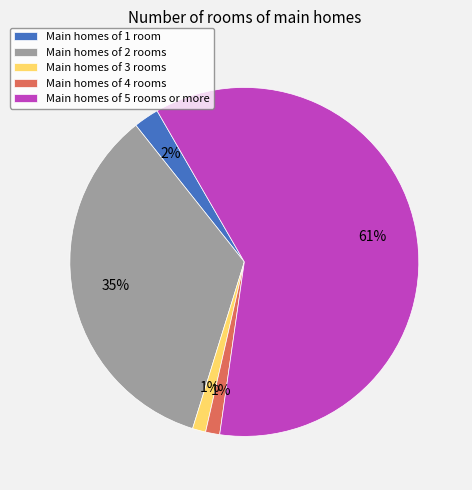

Does any single category account for the majority?

Yes